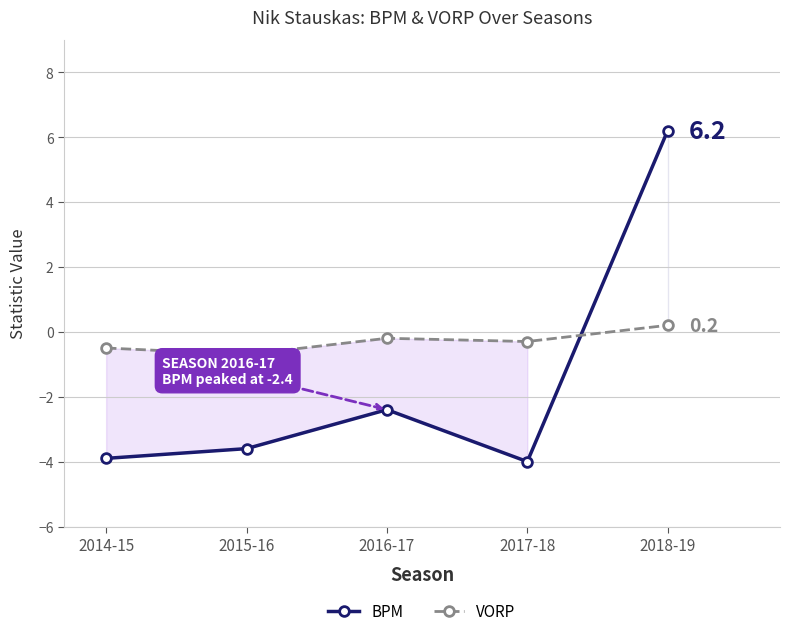

What is the value of the BPM point at the 1st from the left?

-3.9